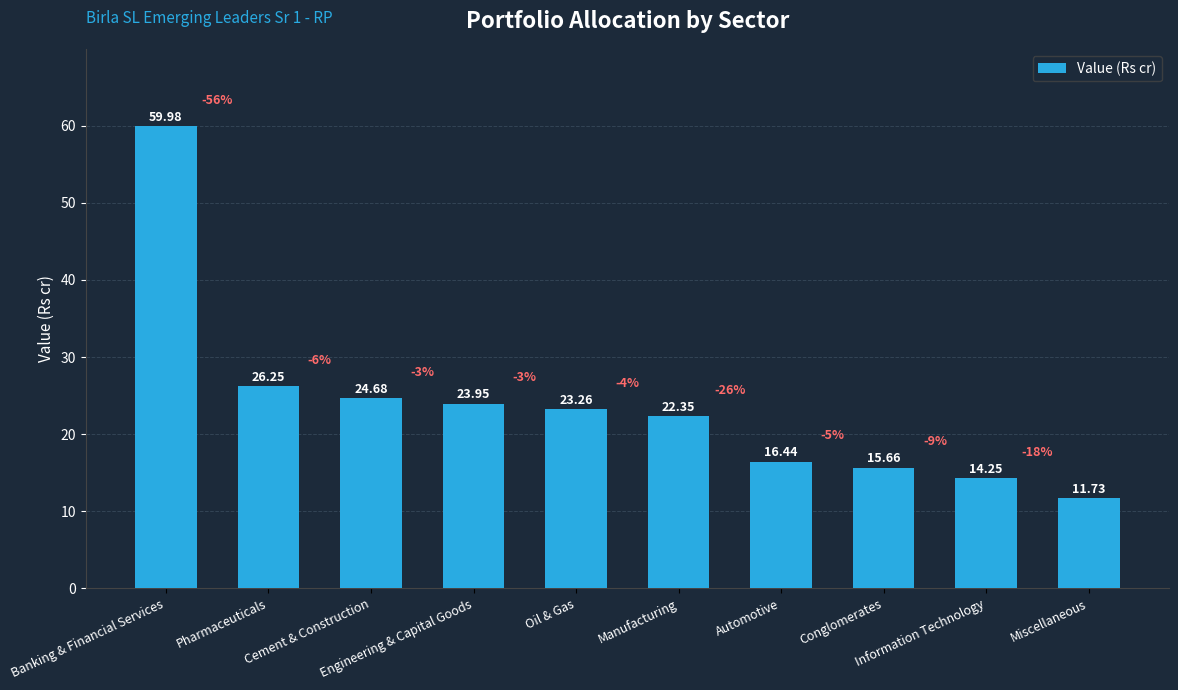

Rank the categories by value from highest to lowest.

Banking & Financial Services, Pharmaceuticals, Cement & Construction, Engineering & Capital Goods, Oil & Gas, Manufacturing, Automotive, Conglomerates, Information Technology, Miscellaneous